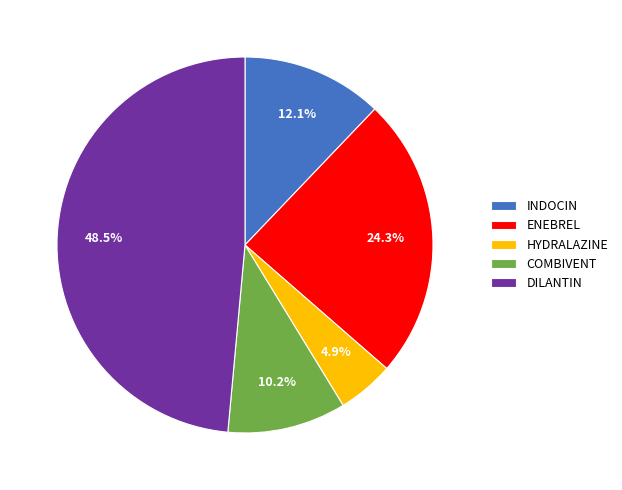

Rank the categories by value from lowest to highest.

HYDRALAZINE, COMBIVENT, INDOCIN, ENEBREL, DILANTIN